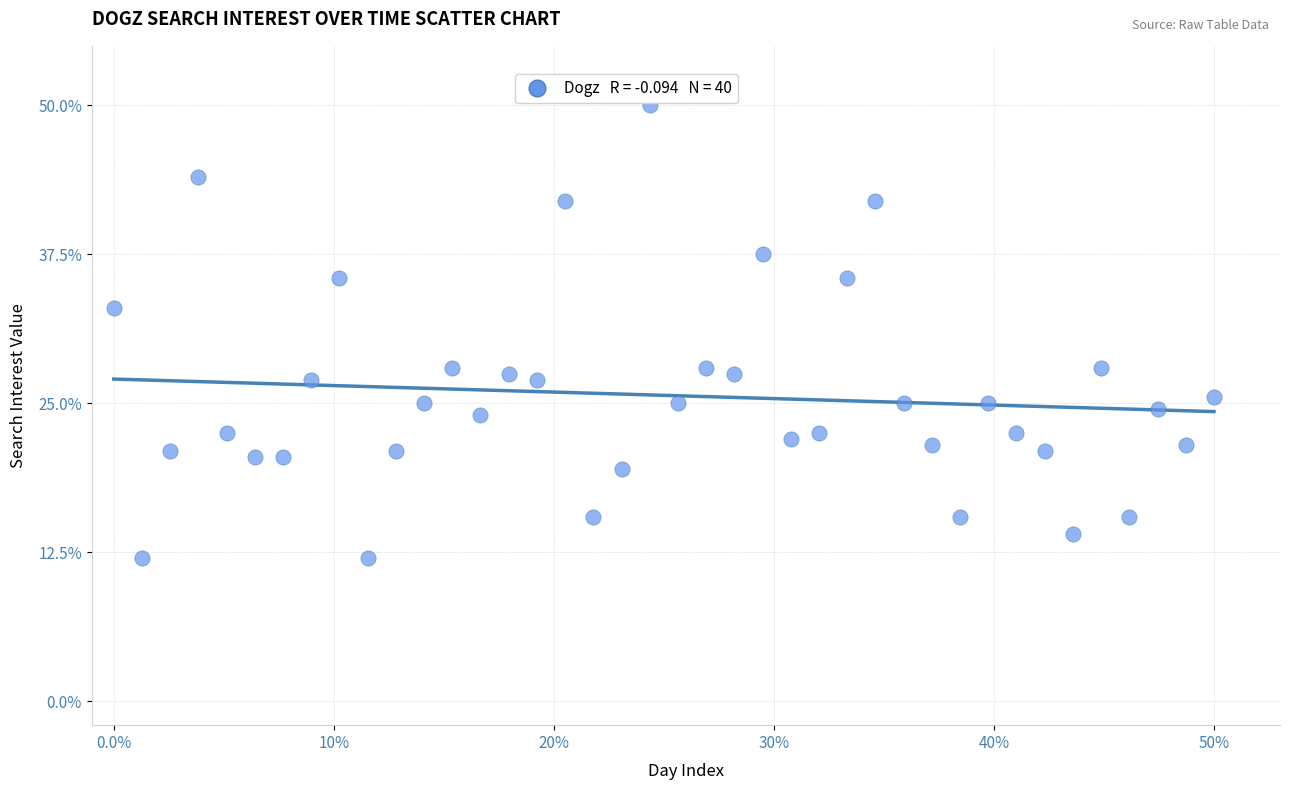

What Y value in the scatter plot is closest to 31?

33.0